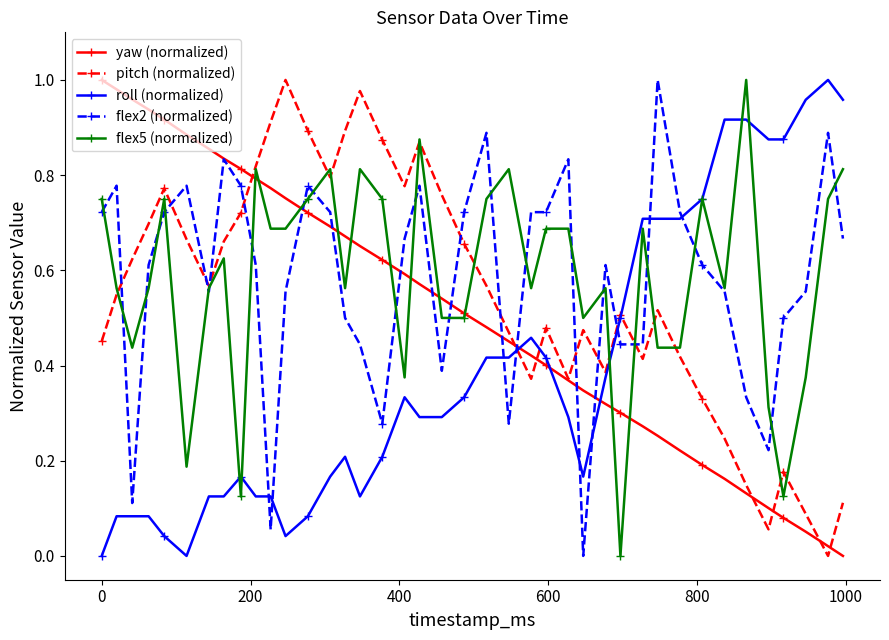

After their last crossing, which series has the higher values: pitch (normalized) or flex2 (normalized)?

flex2 (normalized)